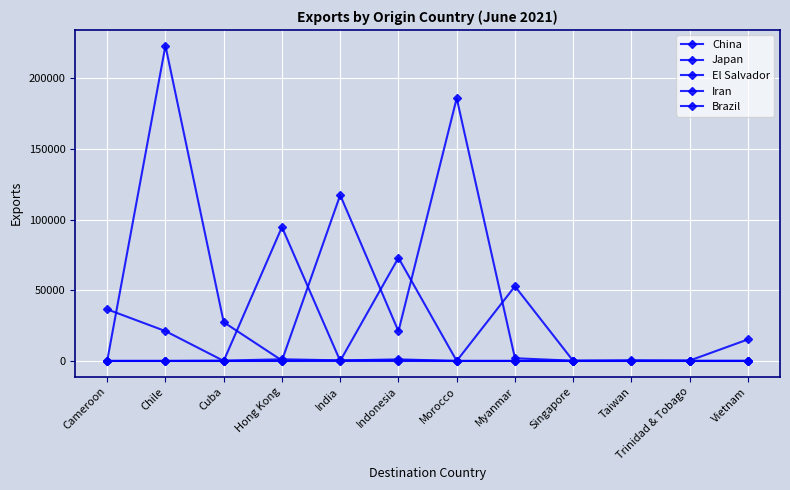

List the labels in order of Iran value, smallest first.

Cameroon, Chile, Cuba, Hong Kong, Morocco, Myanmar, Singapore, Taiwan, Trinidad & Tobago, Vietnam, India, Indonesia